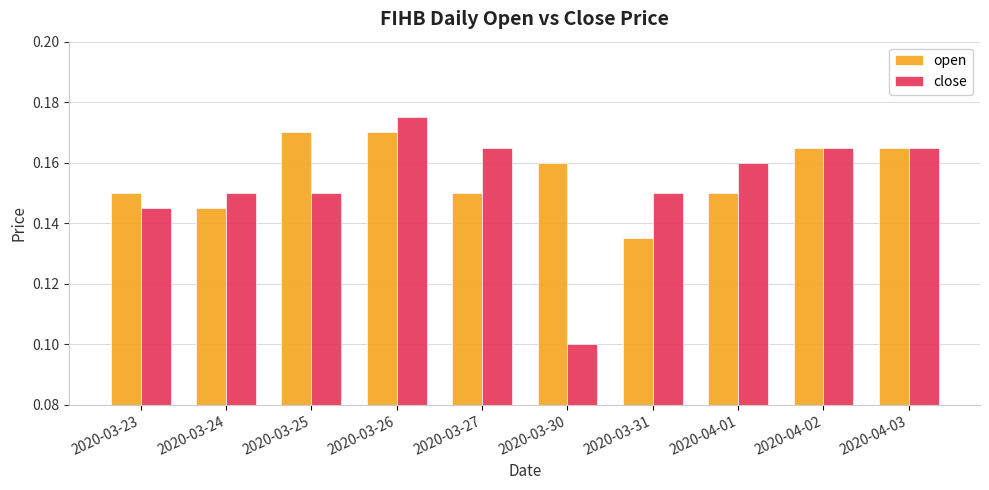

What is the sum of the close values at 2020-03-23 and 2020-03-25?

0.3